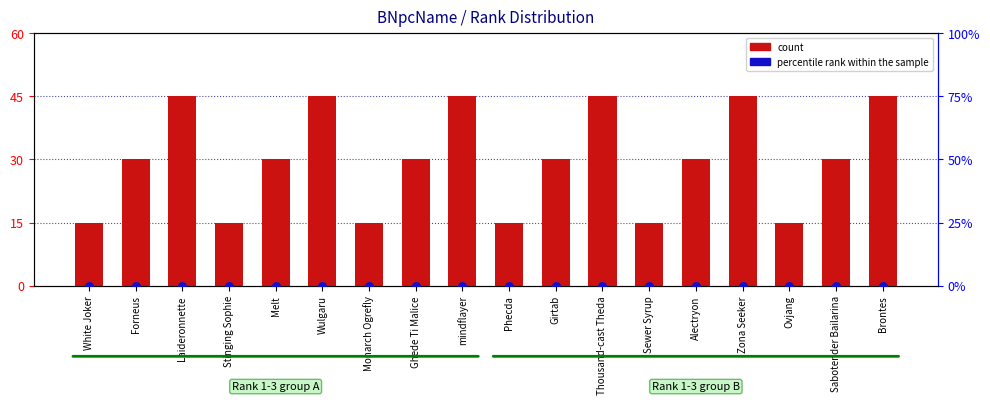

At which category is the sum across all series the highest?

Laideronnette